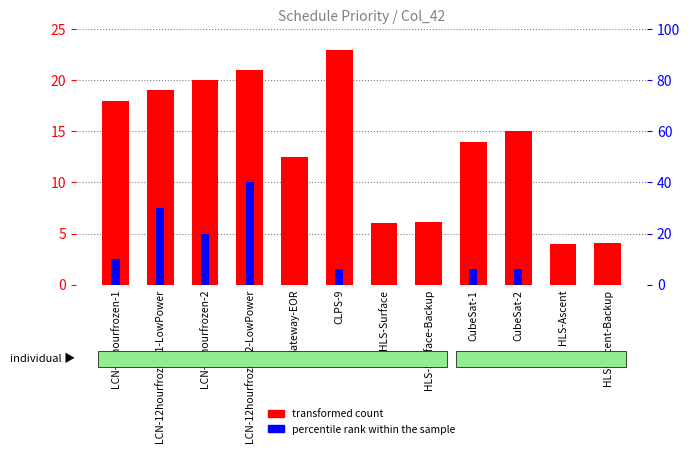

Which series changed the most between LCN-12hourfrozen-2-LowPower and HLS-Surface-Backup?

percentile rank within the sample